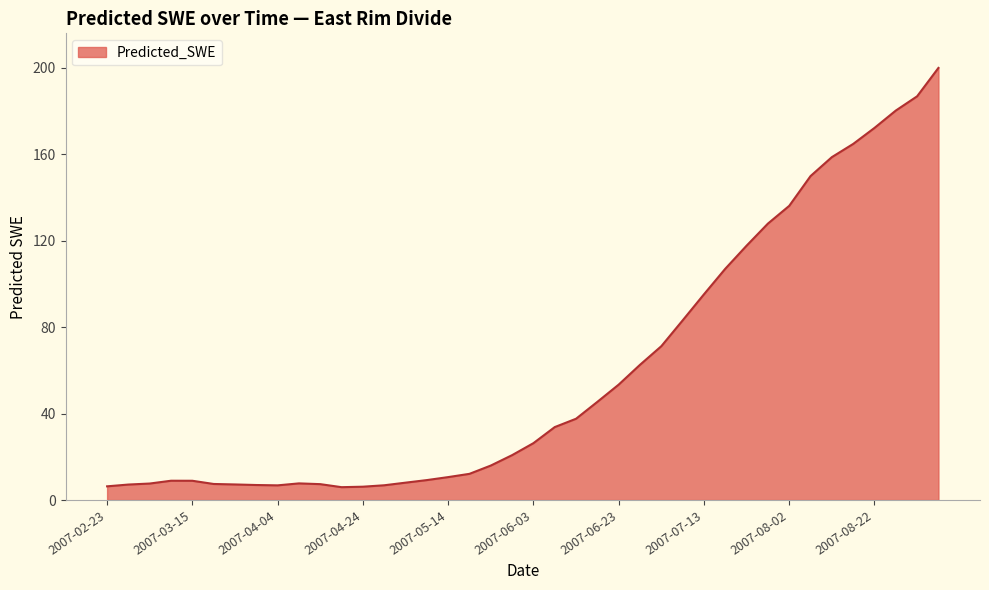

What is the maximum value shown in the chart?

199.9